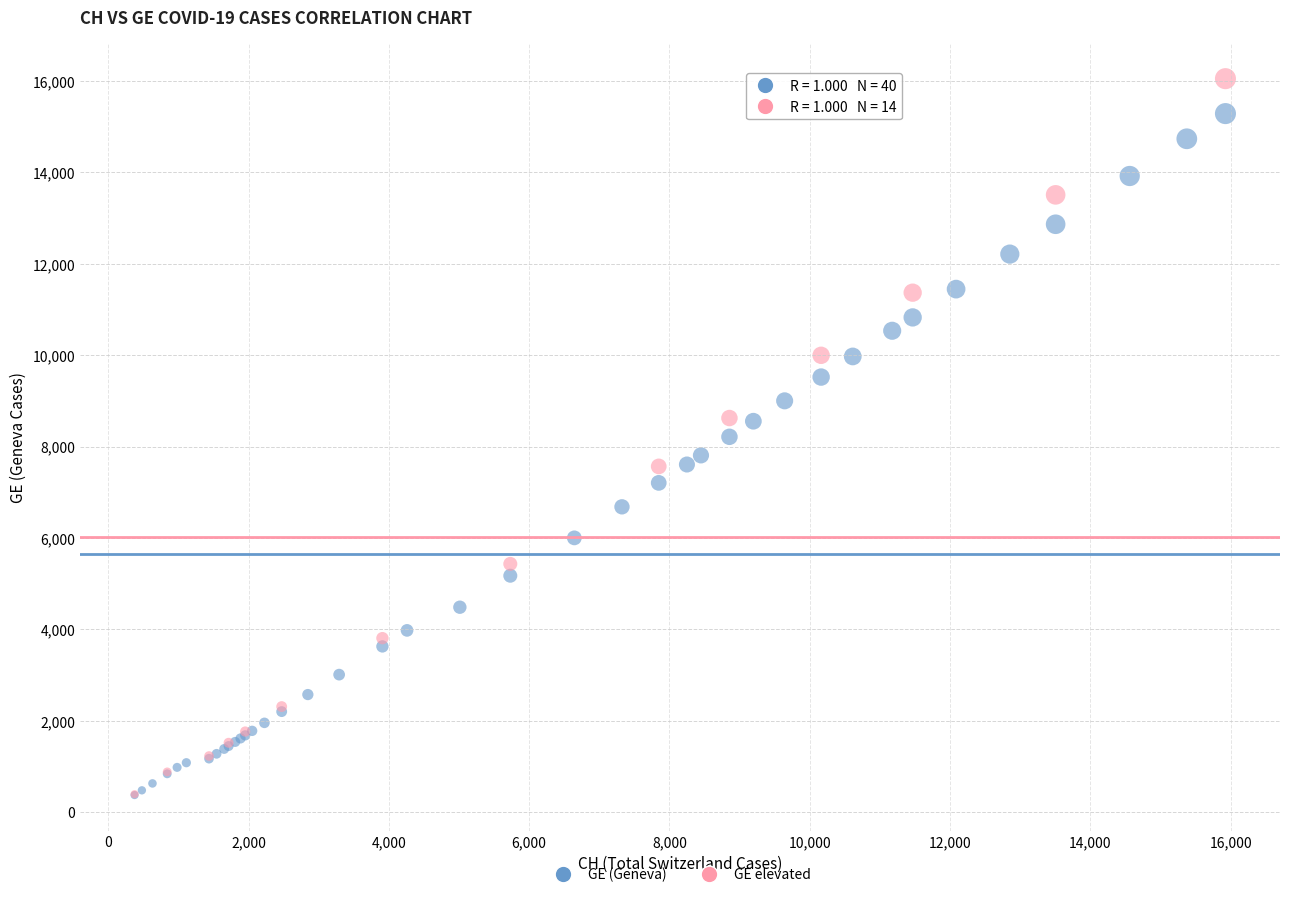

Which series contains the highest Y value?

GE elevated